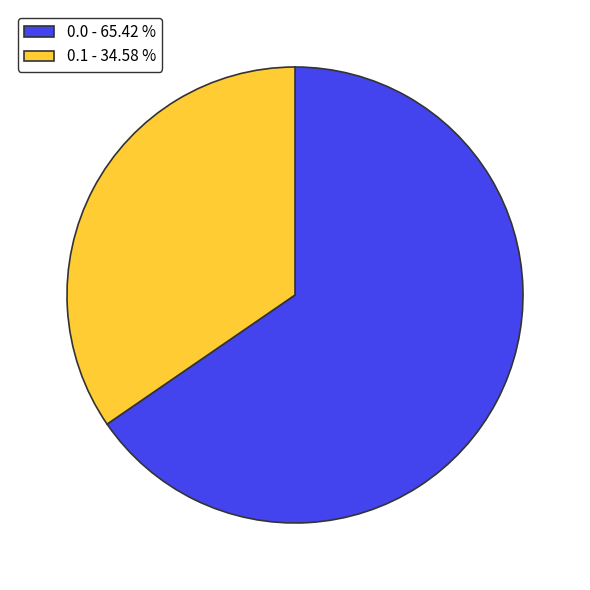

Which slice is the largest?

0.0 - 65.42 %